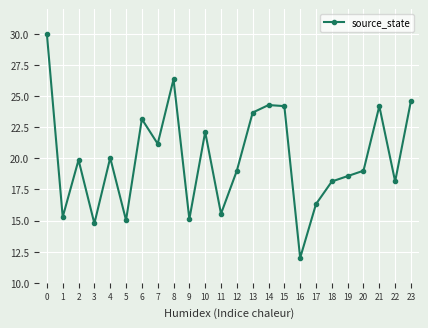

True or false: the data shows 22.1 at 10.

True